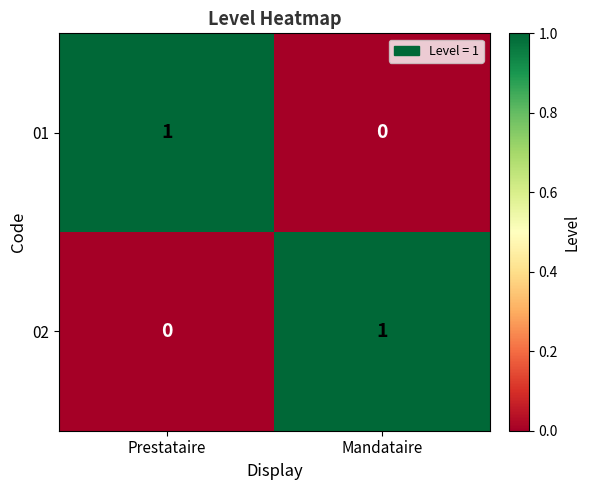

At which label does 01 reach its minimum?

Mandataire